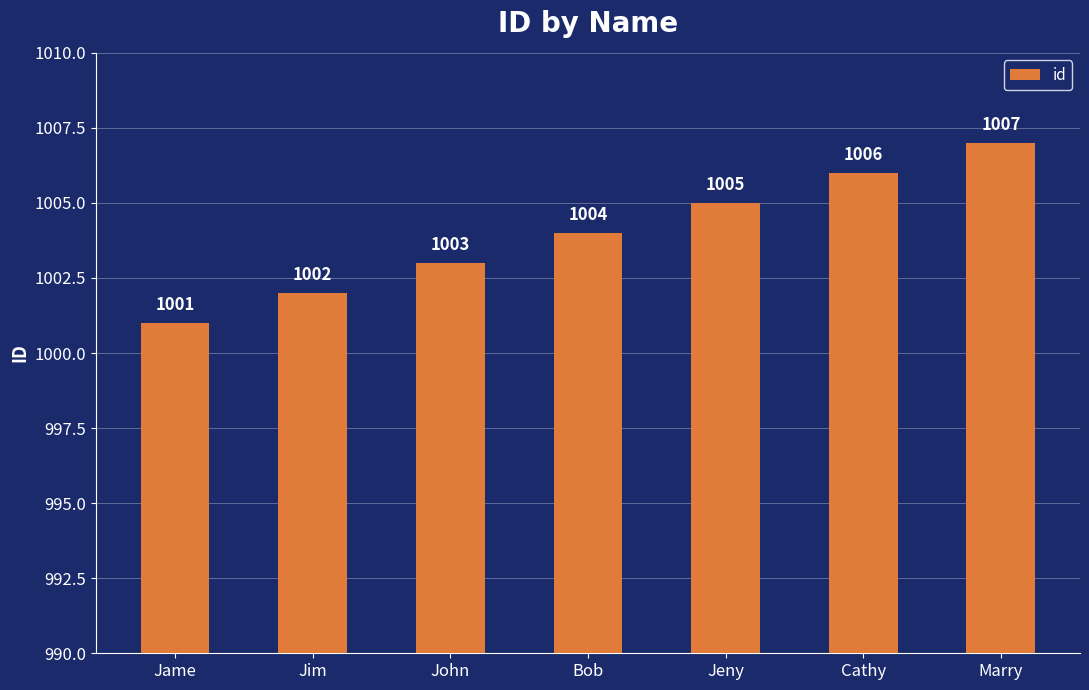

What is the greatest value displayed?

1007